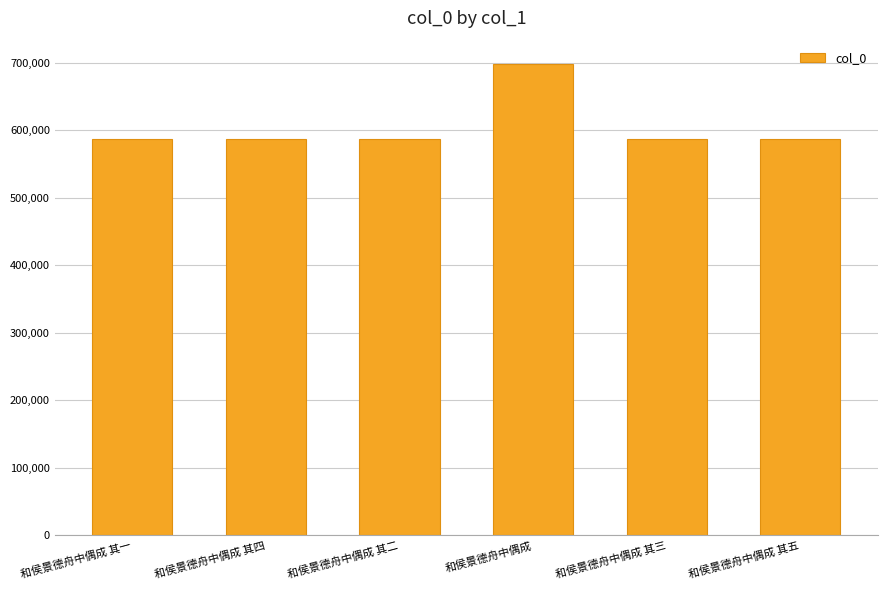

Is it true that the value at 和侯景德舟中偶成 其二 is 318350?

False